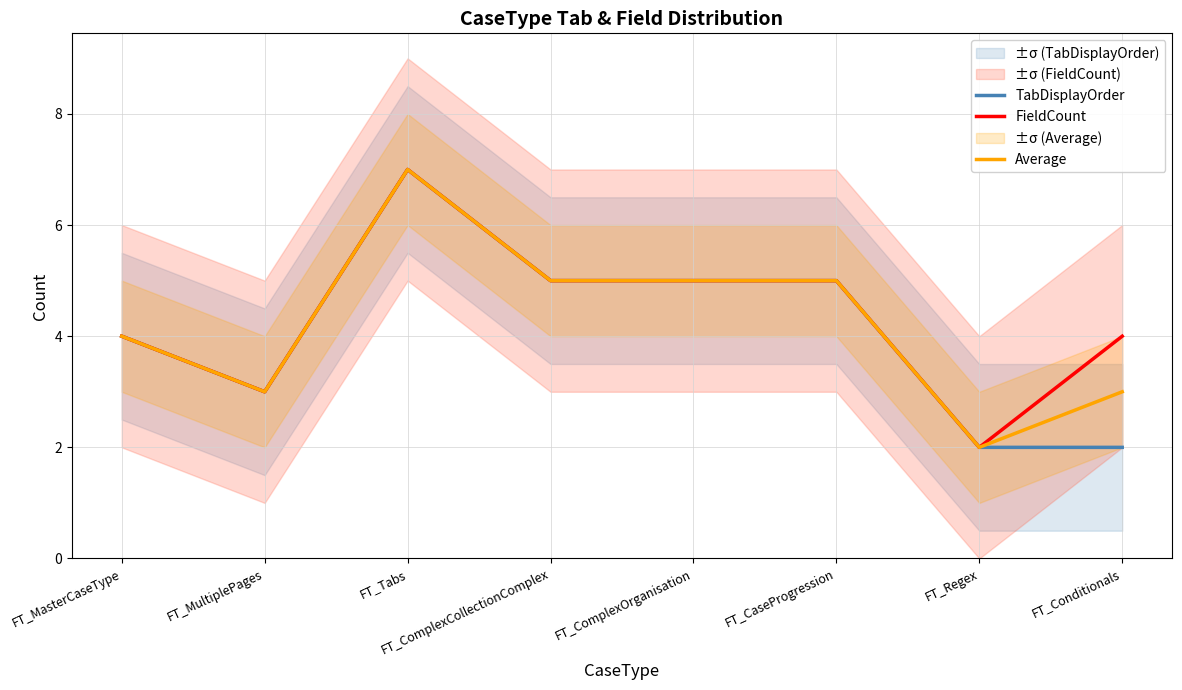

At which category is the sum across all series the highest?

FT_Tabs